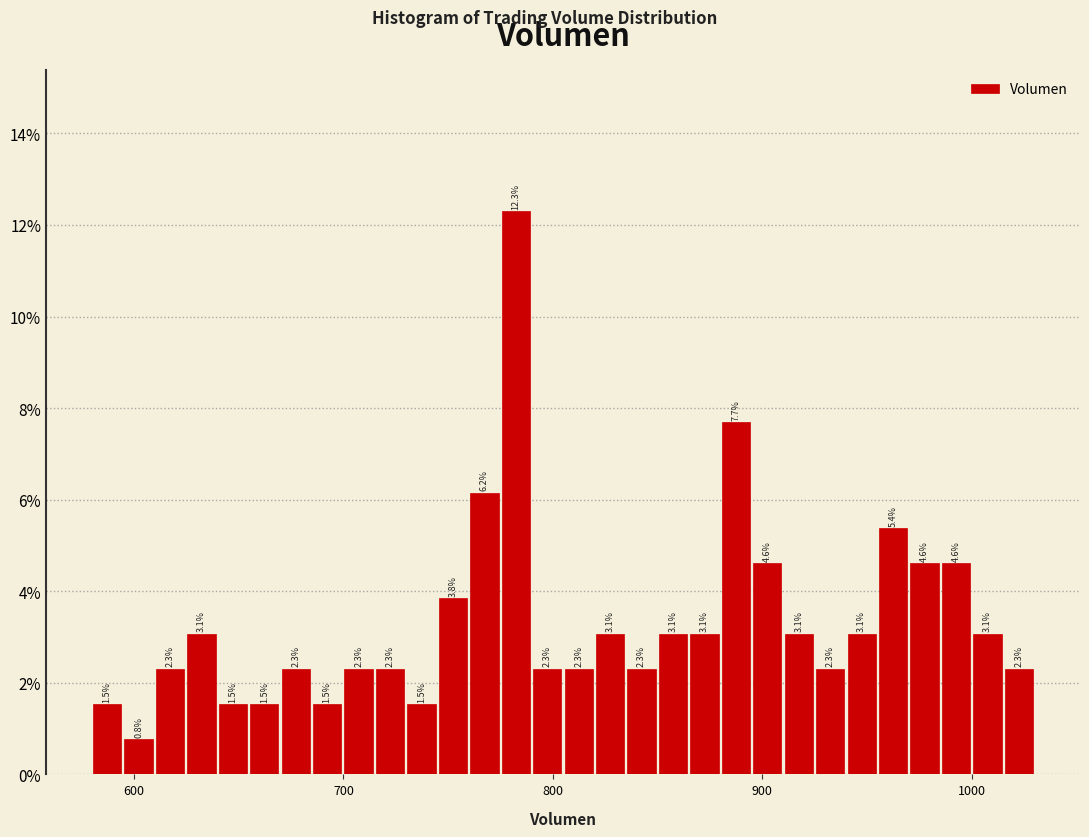

Around what value on the x-axis is the tallest bar? Give the approximate position of its centre, as read against the axis.

780